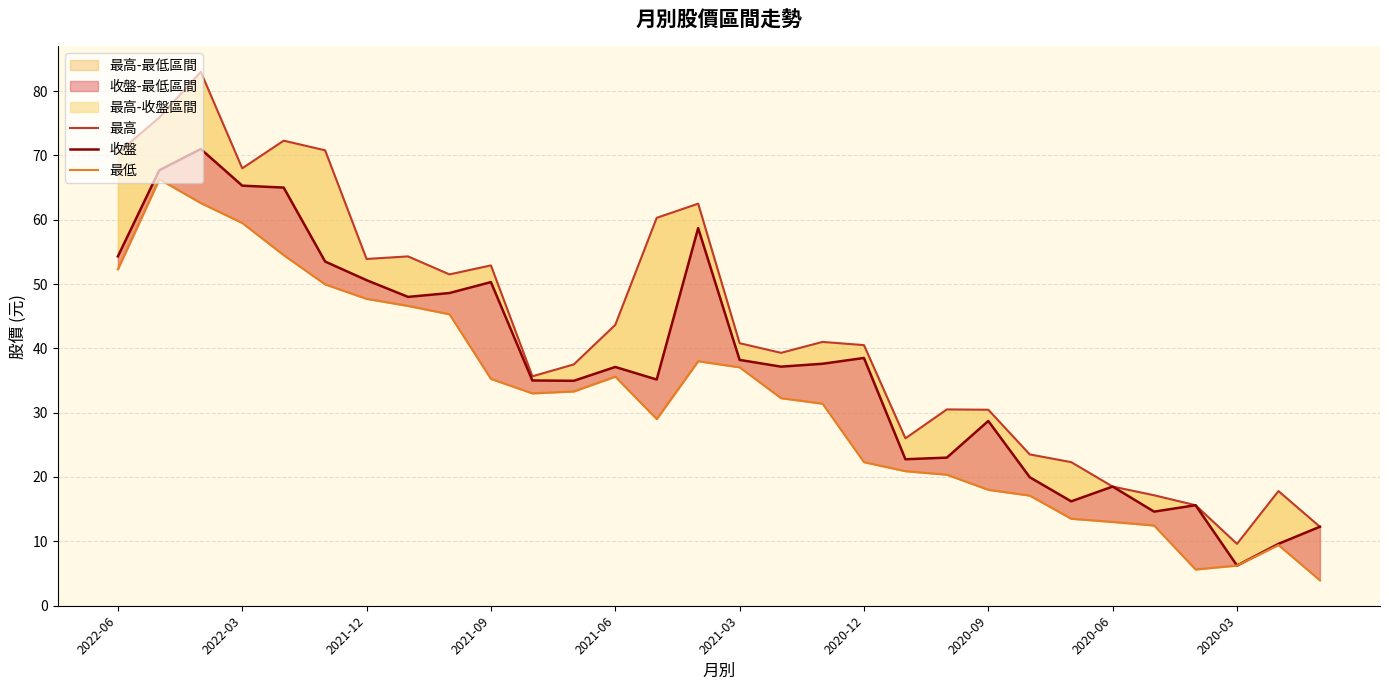

What is the difference between the highest and lowest values at 25?

4.7